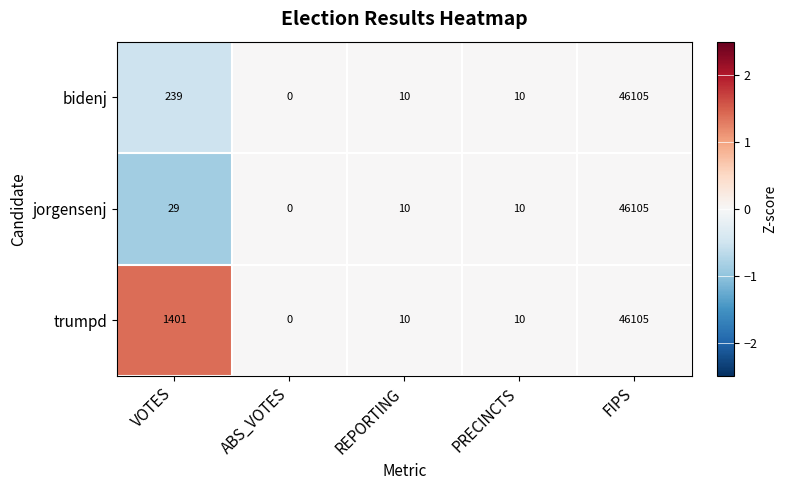

The value of bidenj at REPORTING is 16. True or false?

False